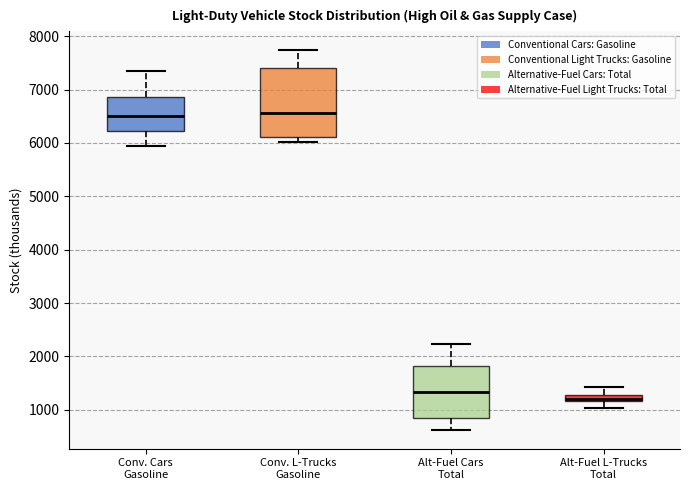

Comparing the boxes themselves (not the whiskers), which one is the tallest?

Conv. L-Trucks Gasoline